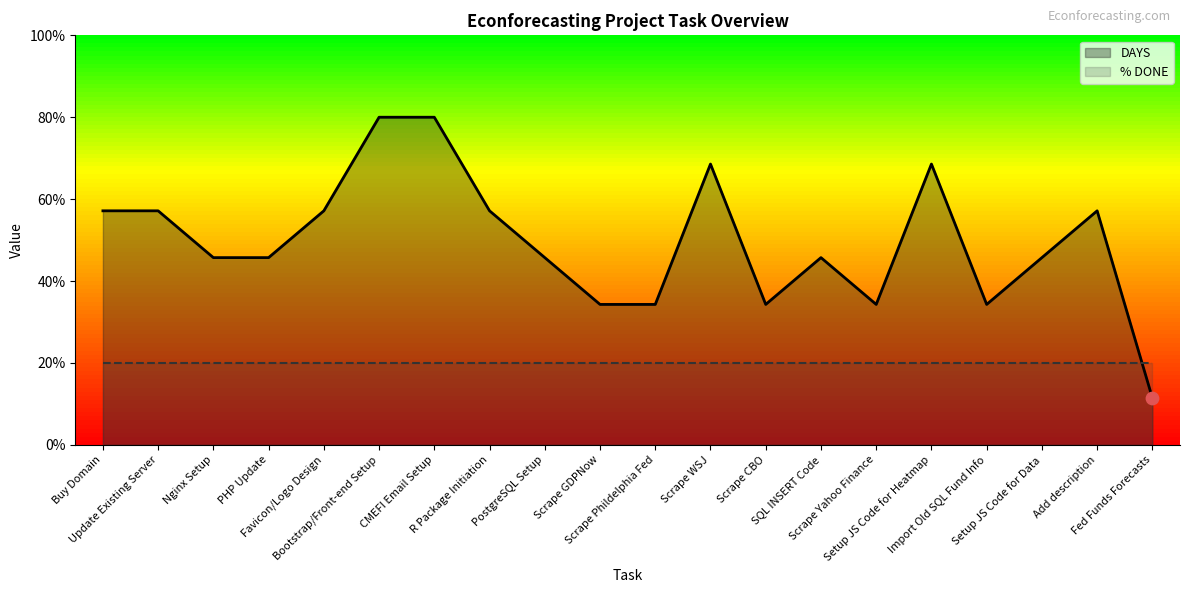

What is the change in value from Nginx Setup to Import Old SQL Fund Info?

-1.1